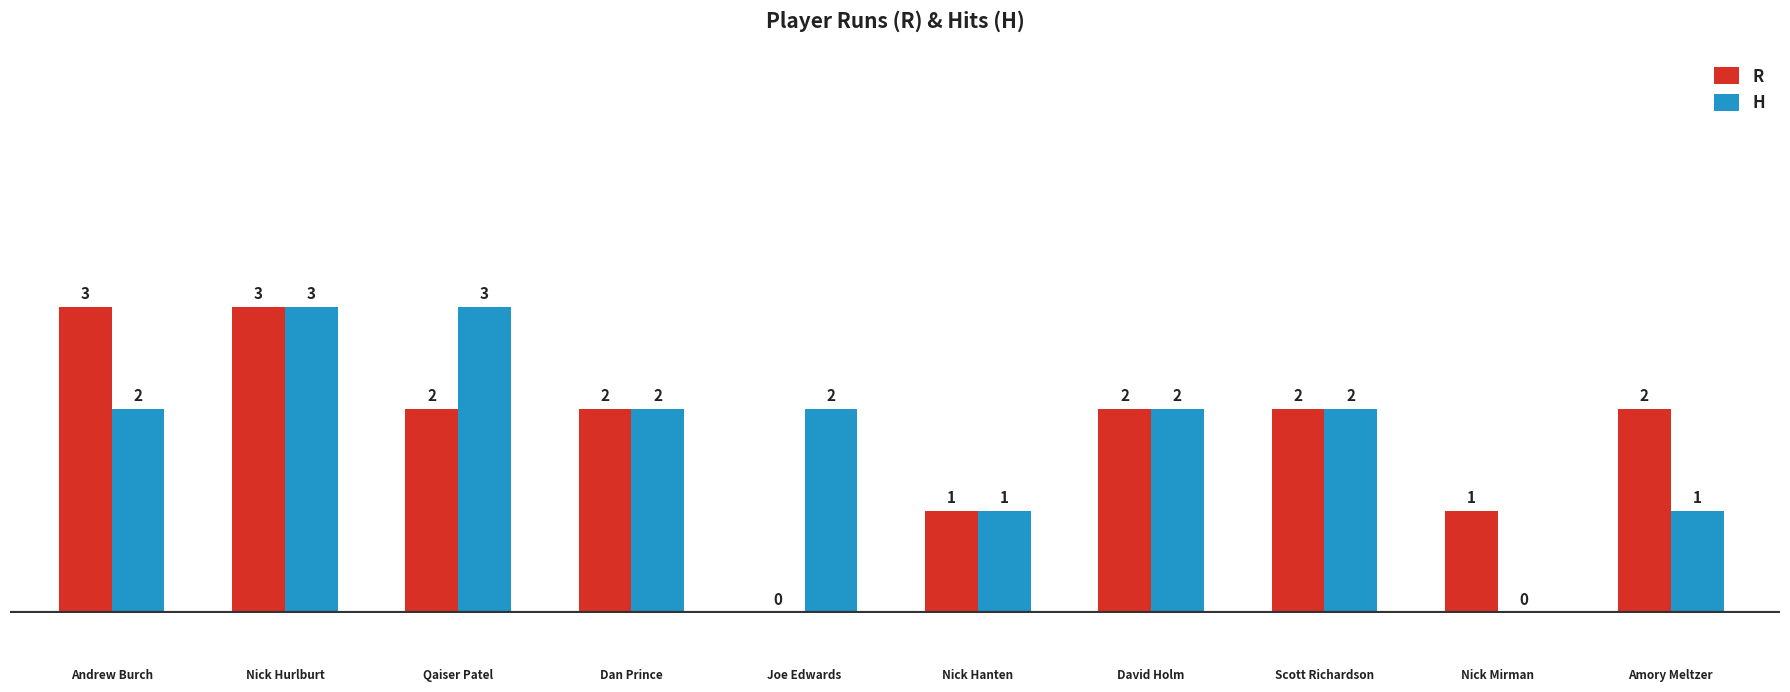

Which series has the largest total across all categories?

R